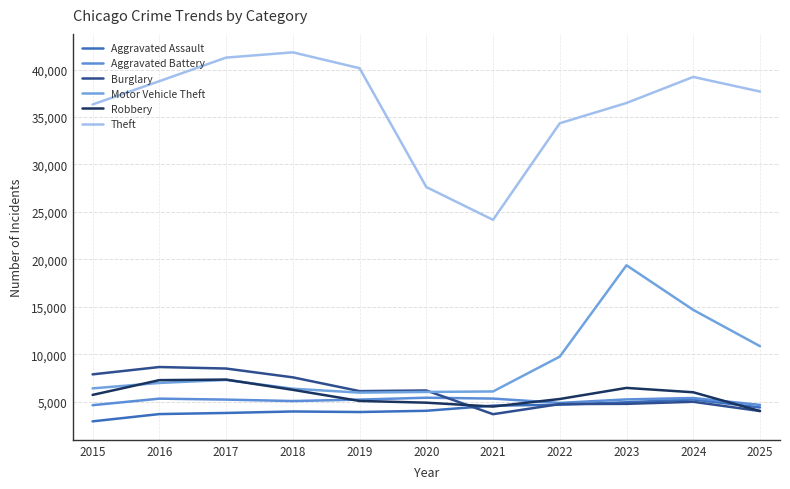

At which category does the chart reach its minimum across all series?

2015